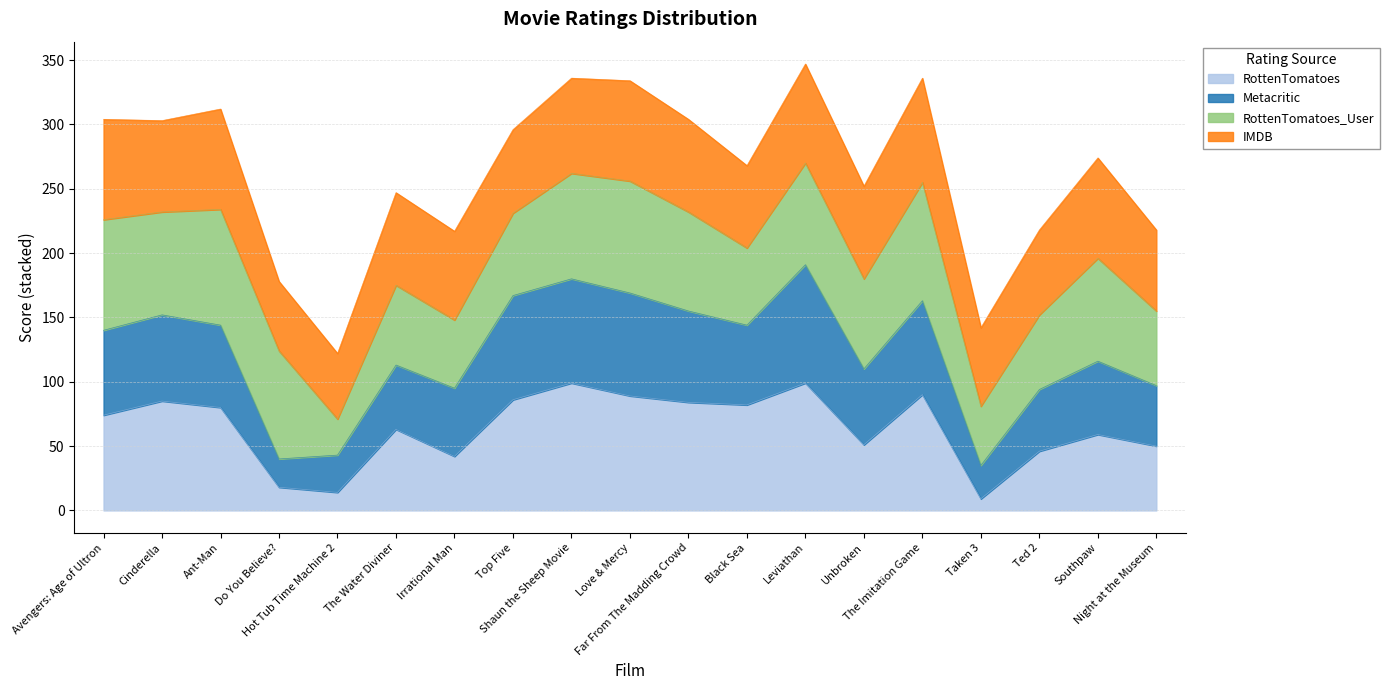

What is the lowest value of the RottenTomatoes series?

9